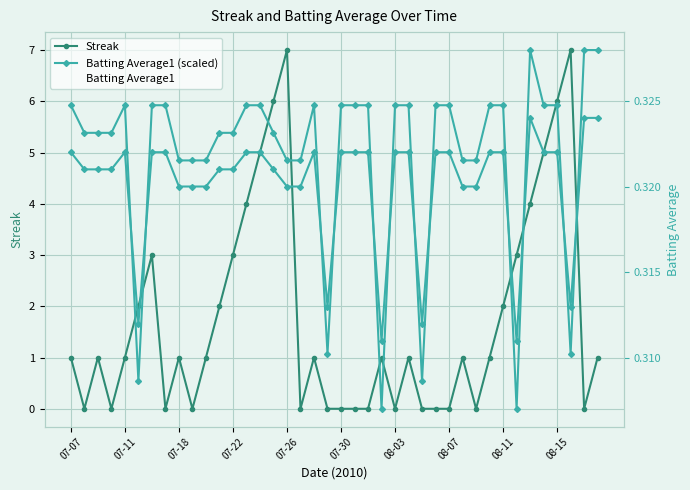

Count the Batting Average1 values in the range 0 to 1.

40